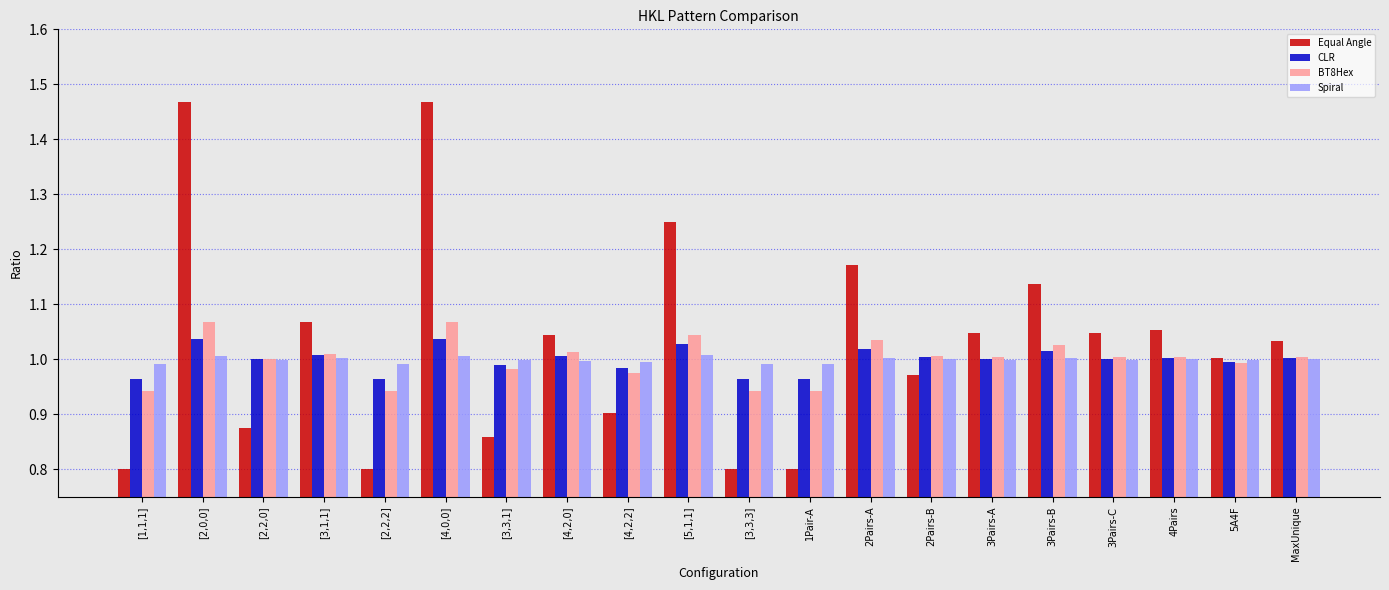

What is the difference between the maximum and minimum values in the Equal Angle series?

0.7